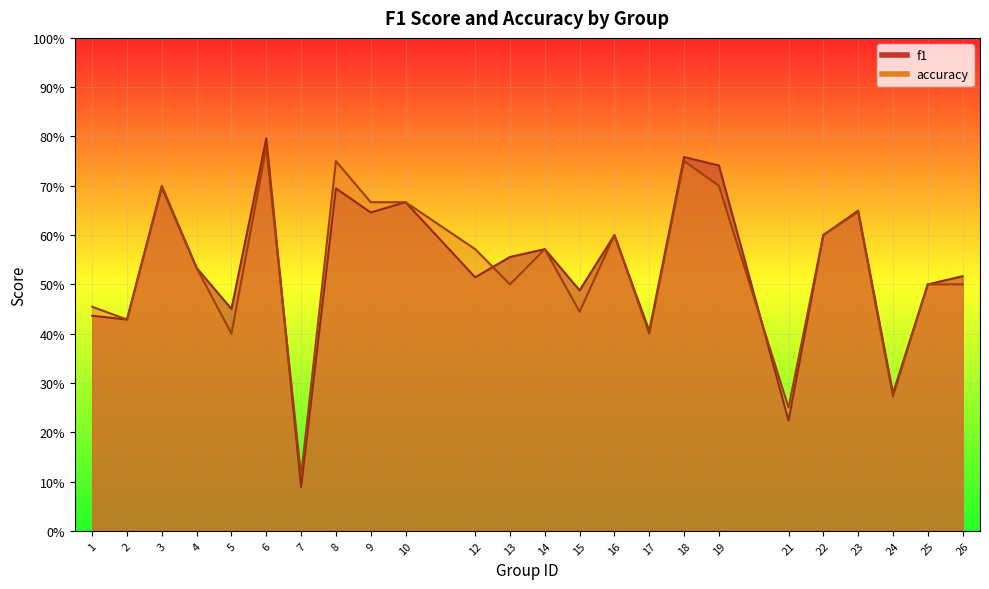

At 3, list the series in order from smallest to largest.

f1, accuracy